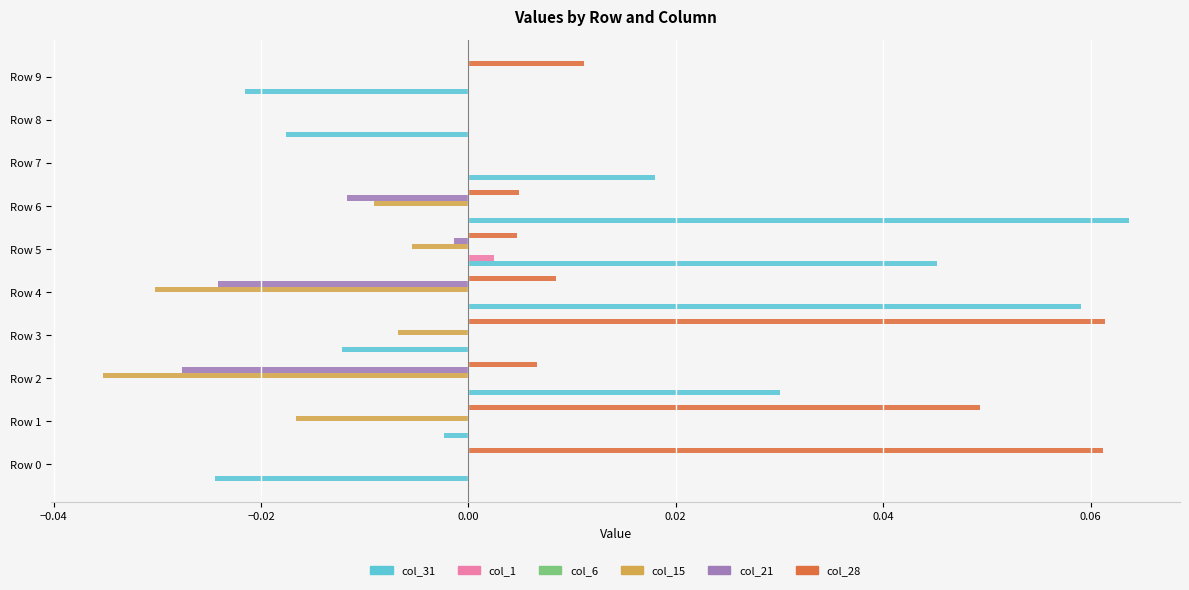

Which series has the largest total across all categories?

col_28